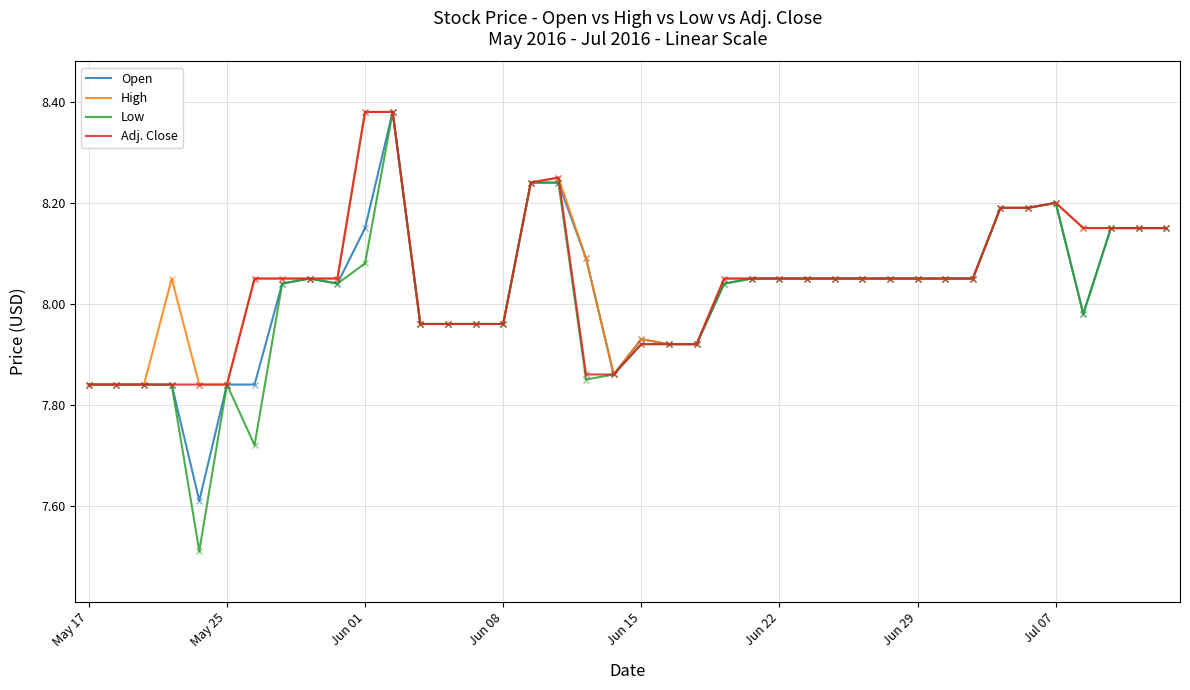

What is the smallest value displayed?

7.5